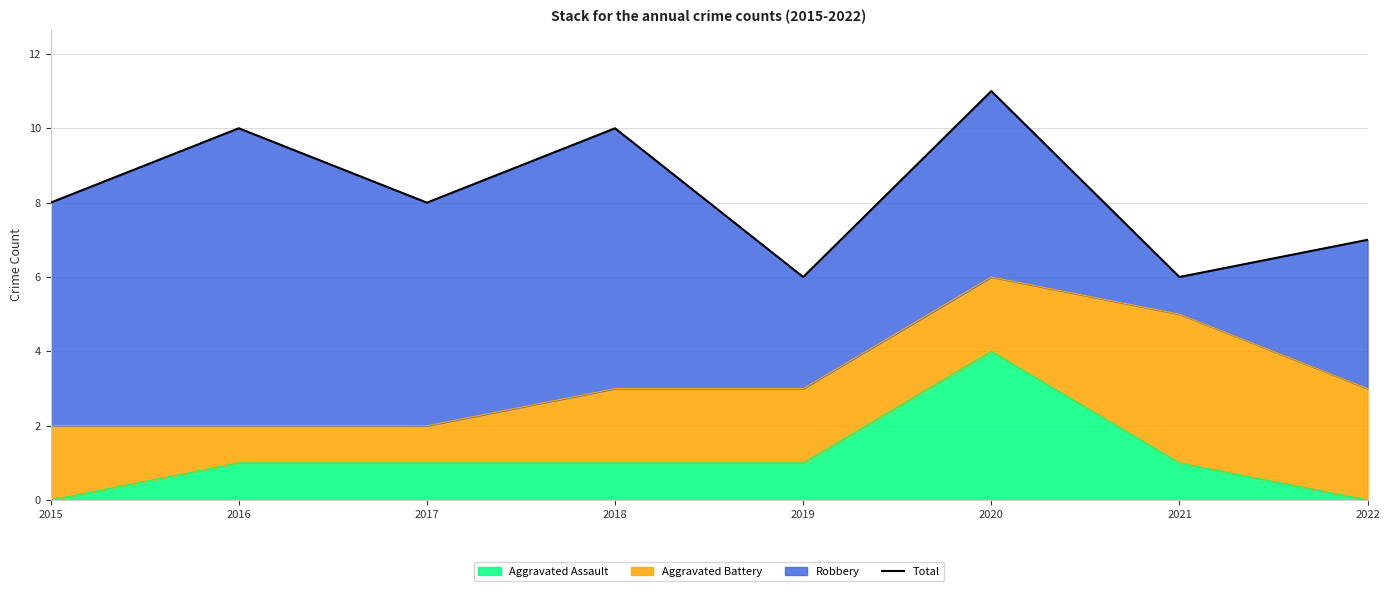

Reading right to left, list all the values displayed in this chart.

2022=7	2021=6	2020=11	2019=6	2018=10	2017=8	2016=10	2015=8